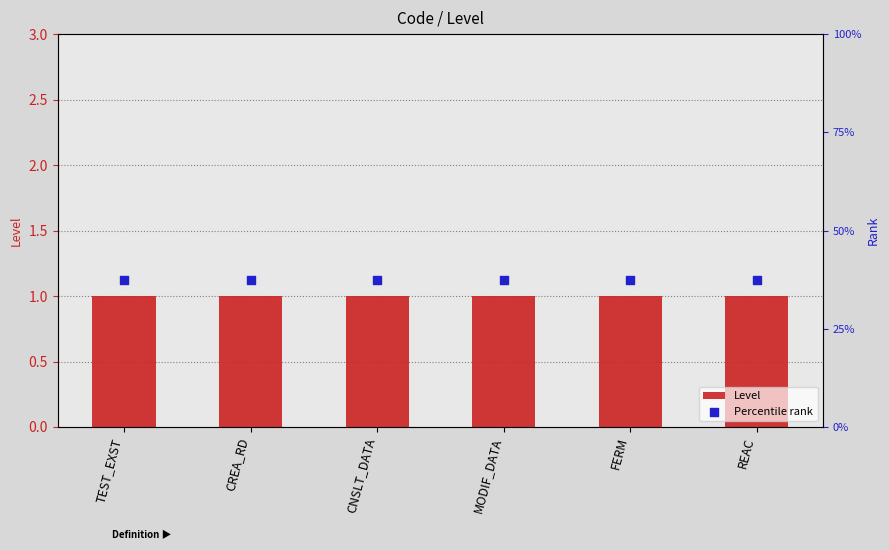

At which category is the sum across all series the highest?

TEST_EXST